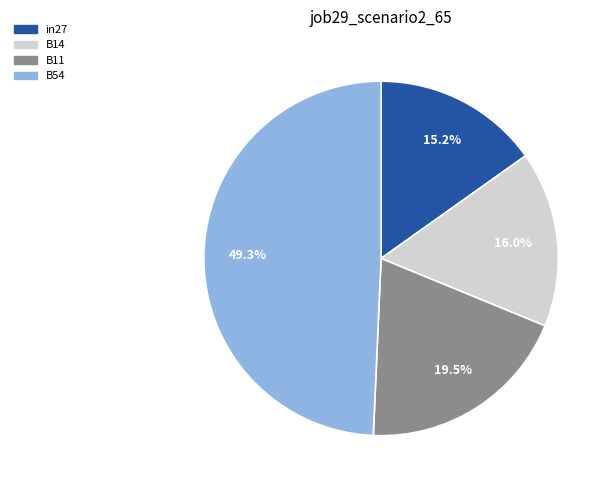

Is there any slice that represents more than half of the pie?

No